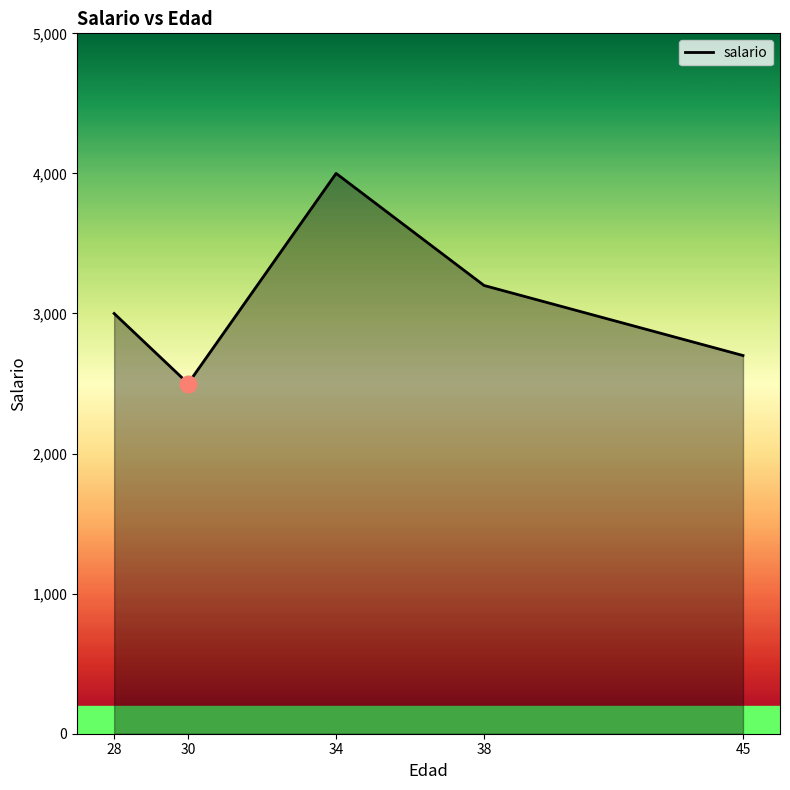

What is the maximum value shown in the chart?

4000